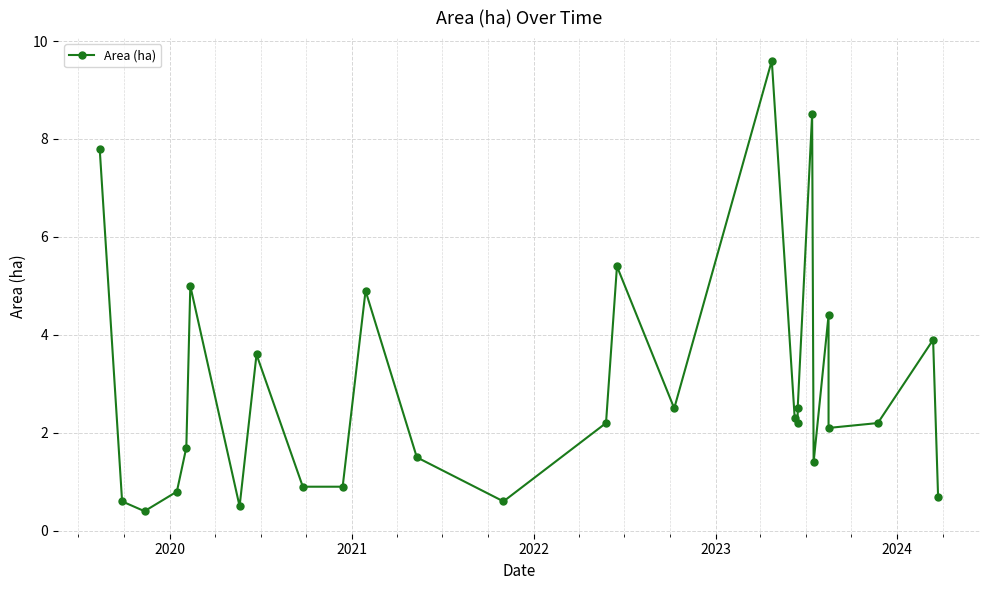

Count the number of categories in the chart.

27